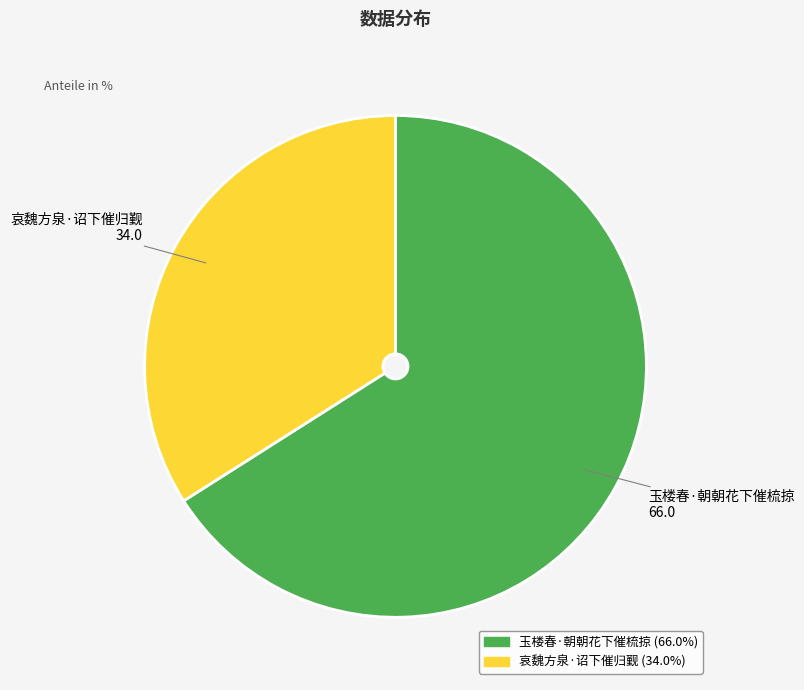

Combined, do 玉楼春·朝朝花下催梳掠 and 哀魏方泉·诏下催归觐 account for over 50%?

Yes